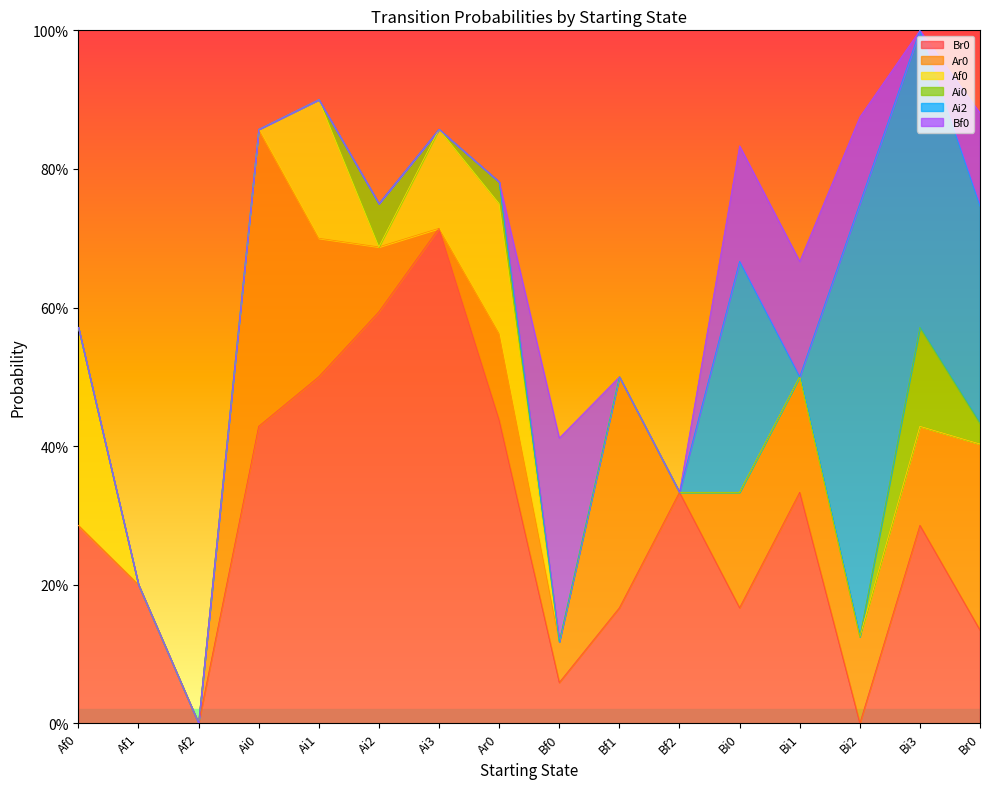

What position from the right is Bi0?

5